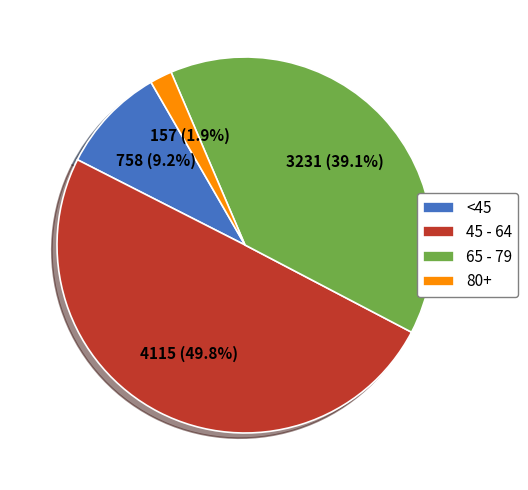

Is <45 the majority of the pie?

No